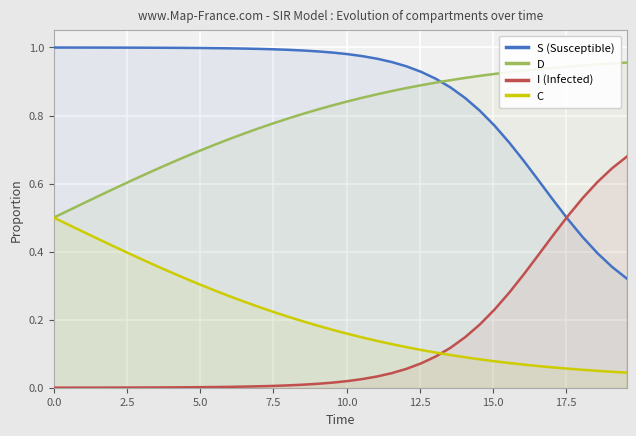

What is the average value of the C series?

0.2